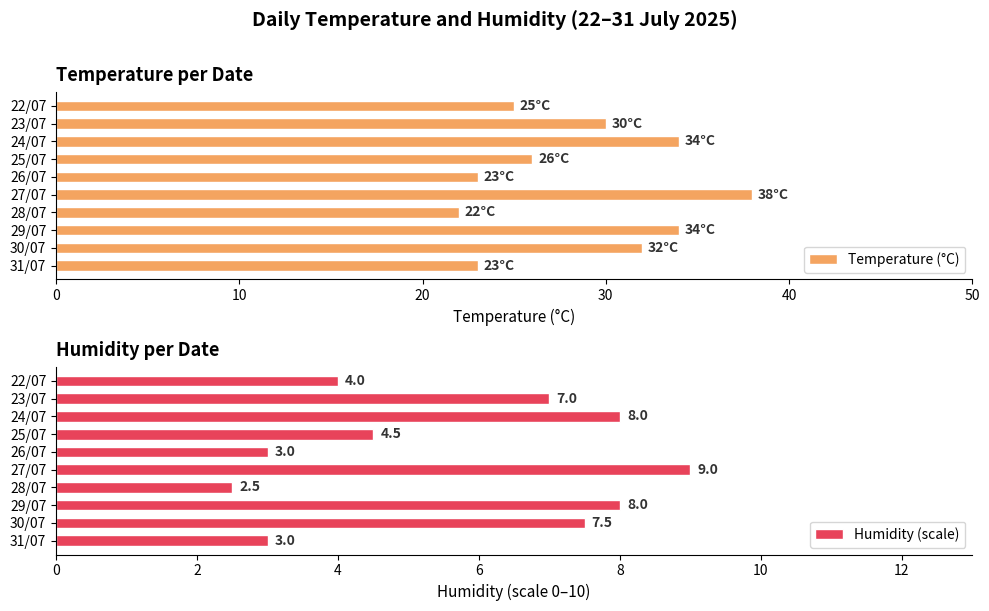

At how many categories does at least one series exceed 21?

10